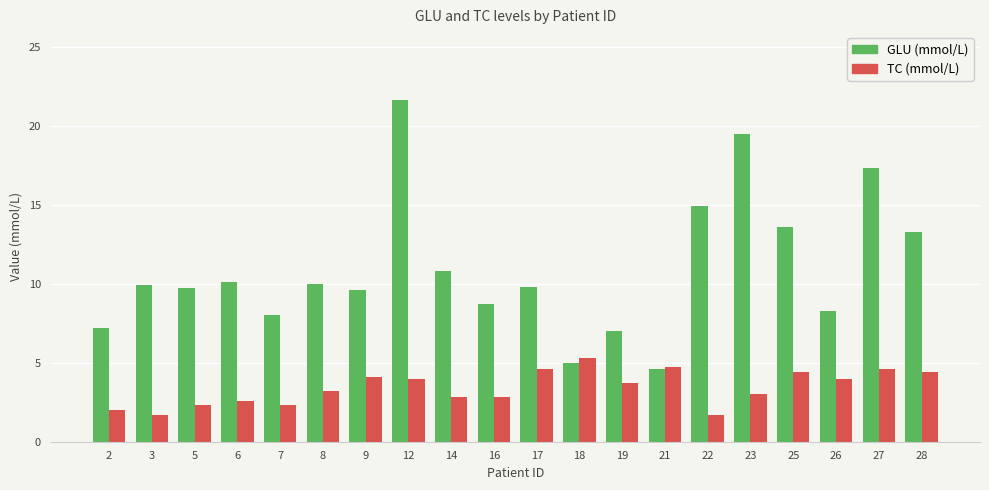

True or false: GLU (mmol/L) has a value of 5.0 at 18.

True